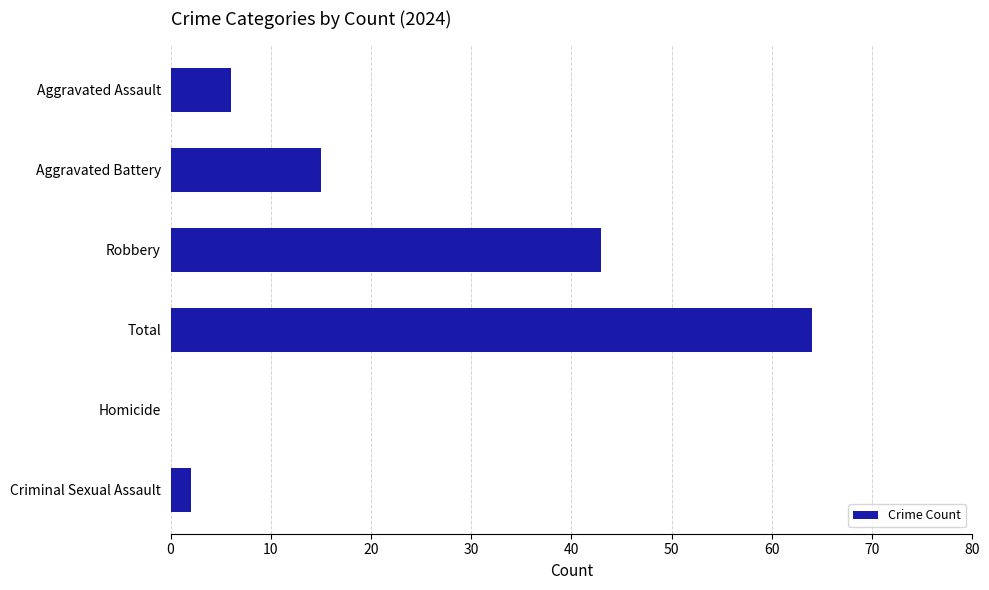

What is the sum of all values?

130